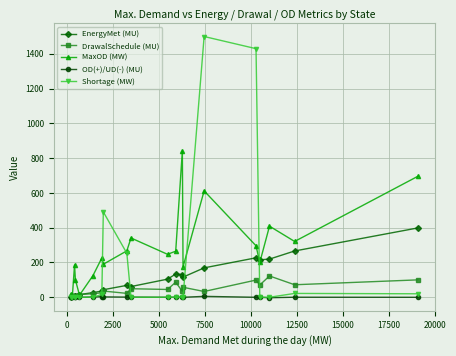

True or false: OD(+)/UD(-) (MU) has more than 0 points higher than both neighbors.

True